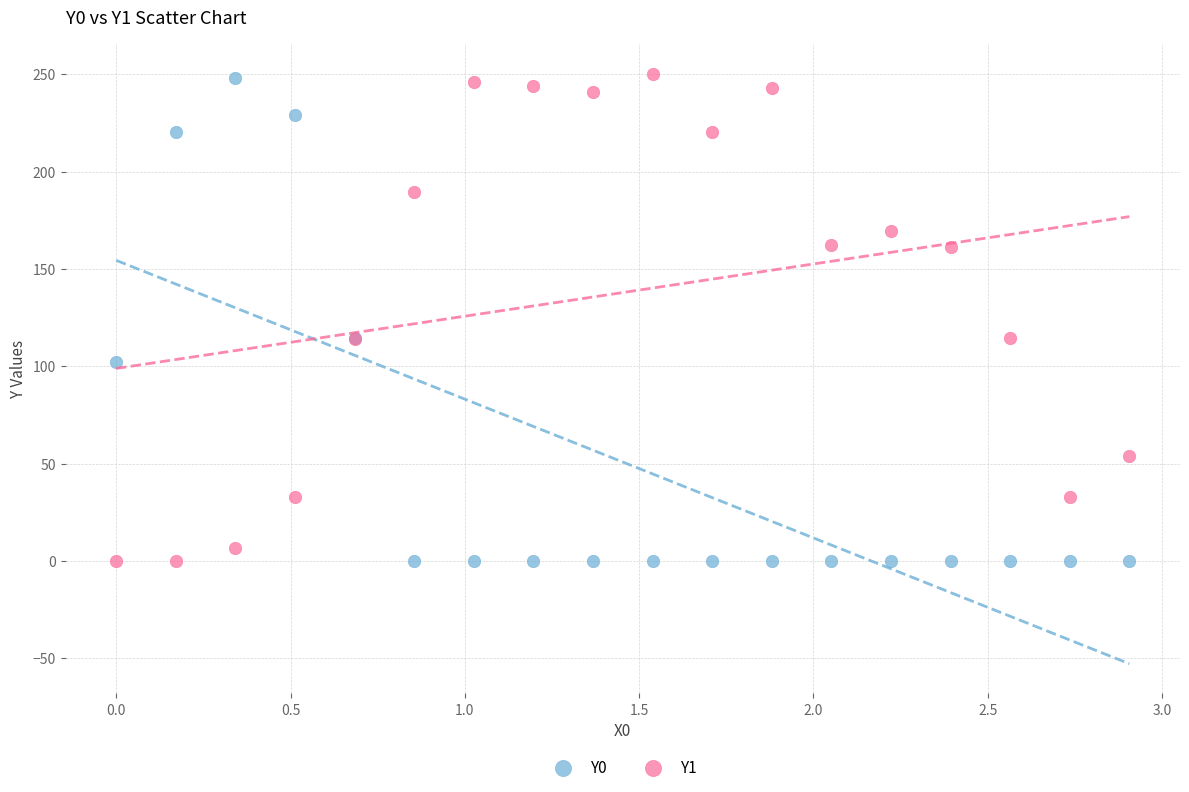

What is the X range (max minus min) for the scatter plot?

2.9